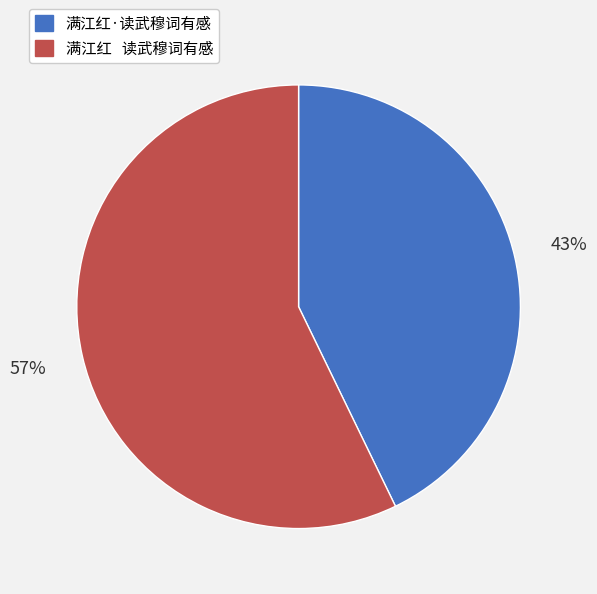

Rank the categories by value from highest to lowest.

满江红 读武穆词有感, 满江红·读武穆词有感